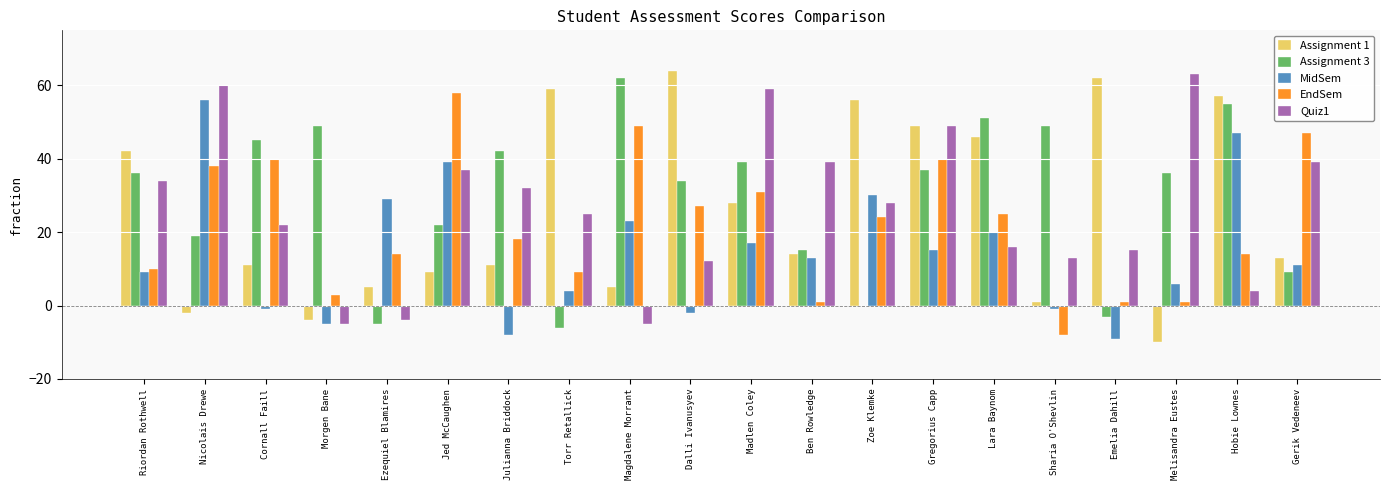

Reading left to right, list all the values displayed in this chart.

Assignment 1: 42	-2	11	-4	5	9	11	59	5	64	28	14	56	49	46	1	62	-10	57	13
Assignment 3: 36	19	45	49	-5	22	42	-6	62	34	39	15	0	37	51	49	-3	36	55	9
MidSem: 9	56	-1	-5	29	39	-8	4	23	-2	17	13	30	15	20	-1	-9	6	47	11
EndSem: 10	38	40	3	14	58	18	9	49	27	31	1	24	40	25	-8	1	1	14	47
Quiz1: 34	60	22	-5	-4	37	32	25	-5	12	59	39	28	49	16	13	15	63	4	39